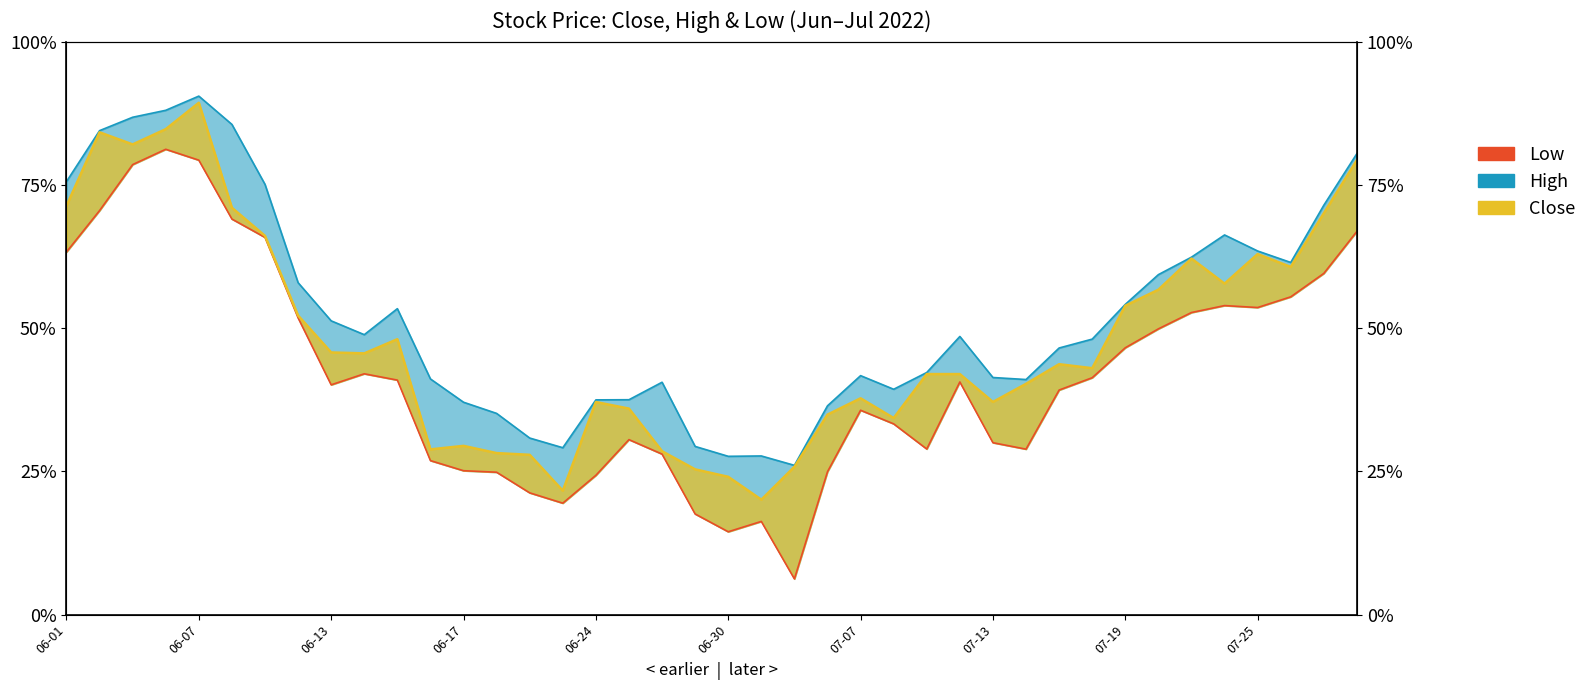

What is the label of the 9th point from the left?

06-13